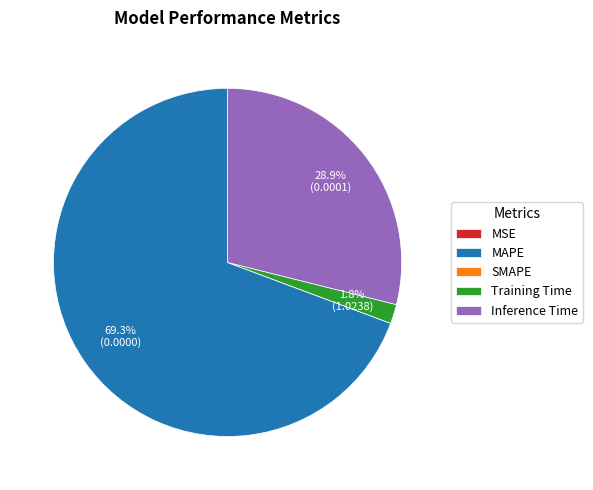

What is the largest slice in the pie chart?

MAPE